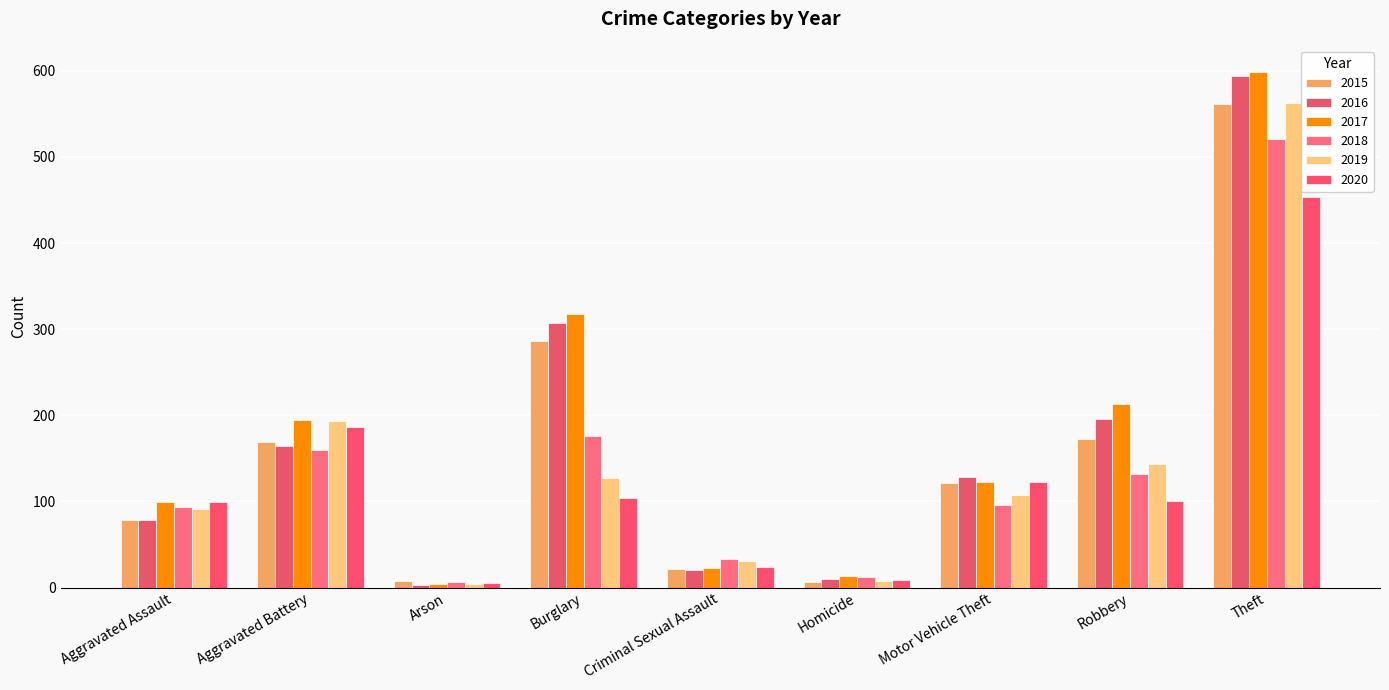

What is the value of the 2017 bar at the 5th from the left?

23